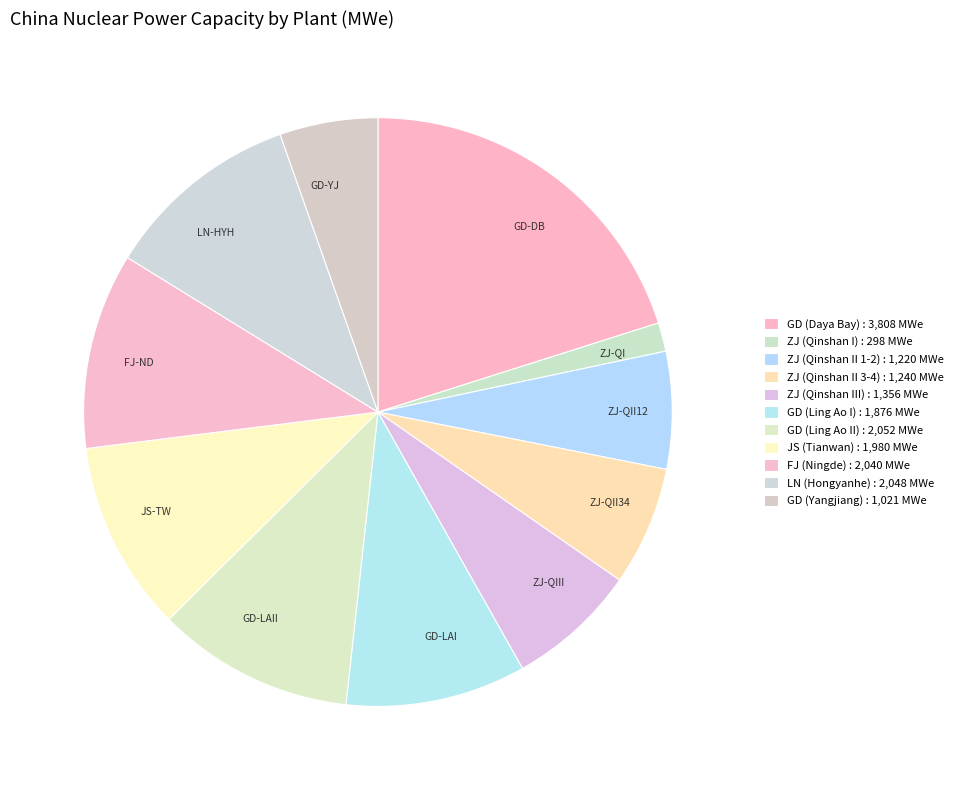

Is it true that JS-TW is 24% of the pie?

False